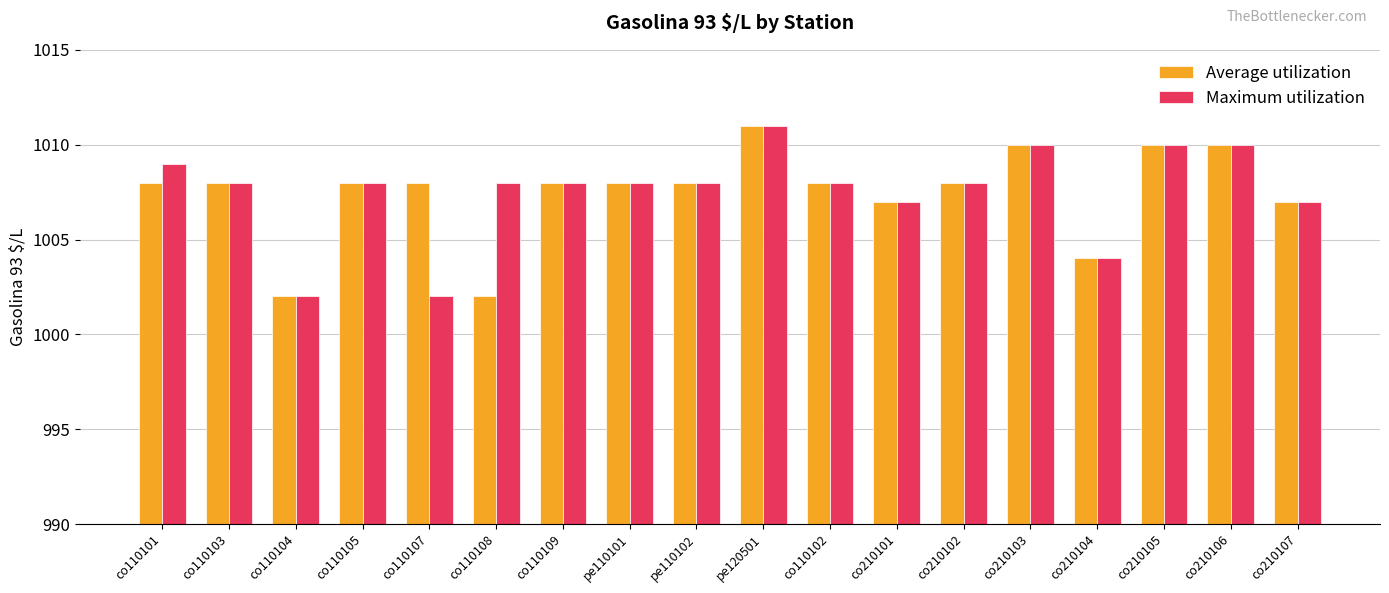

What is the label of the 1st bar from the right?

co210107